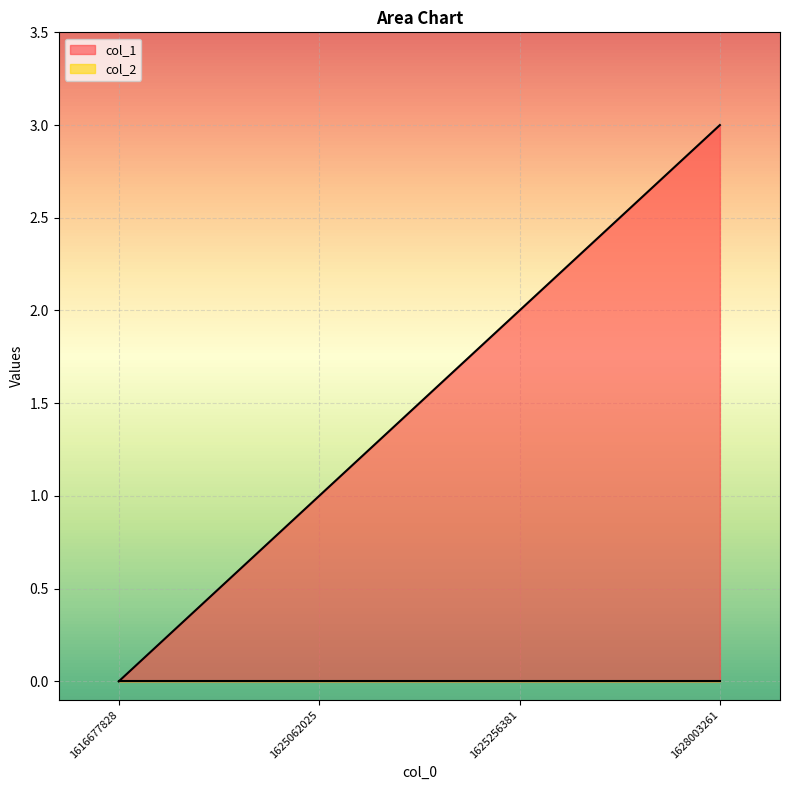

Rank the categories by value from highest to lowest.

1628003261, 1625256381, 1625062025, 1616677828